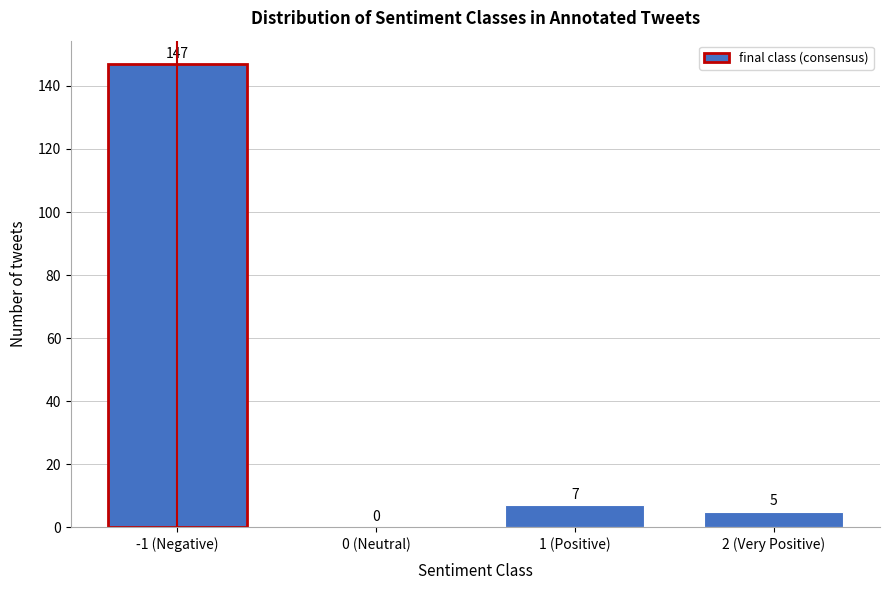

Reading left to right, list all the values displayed in this chart.

-1 (Negative)=147	0 (Neutral)=0	1 (Positive)=7	2 (Very Positive)=5